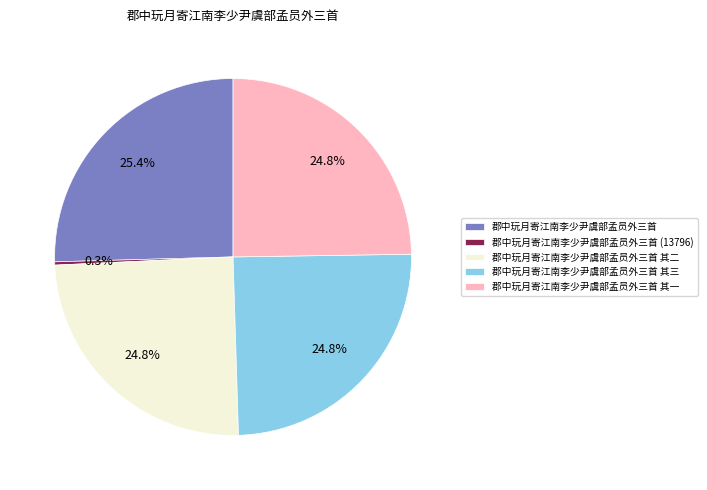

Does any single category account for the majority?

No